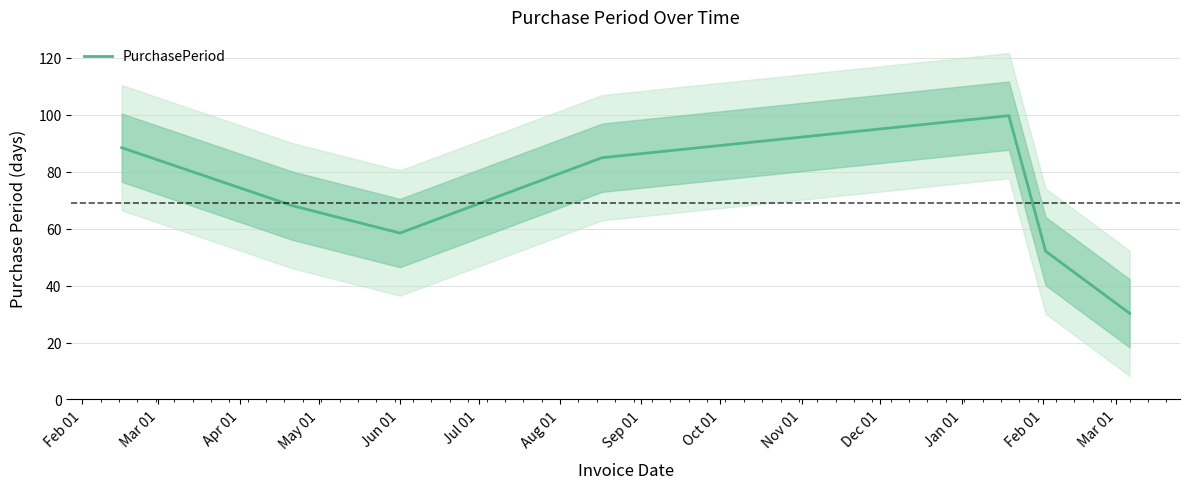

What is the maximum value for PurchasePeriod?

99.7